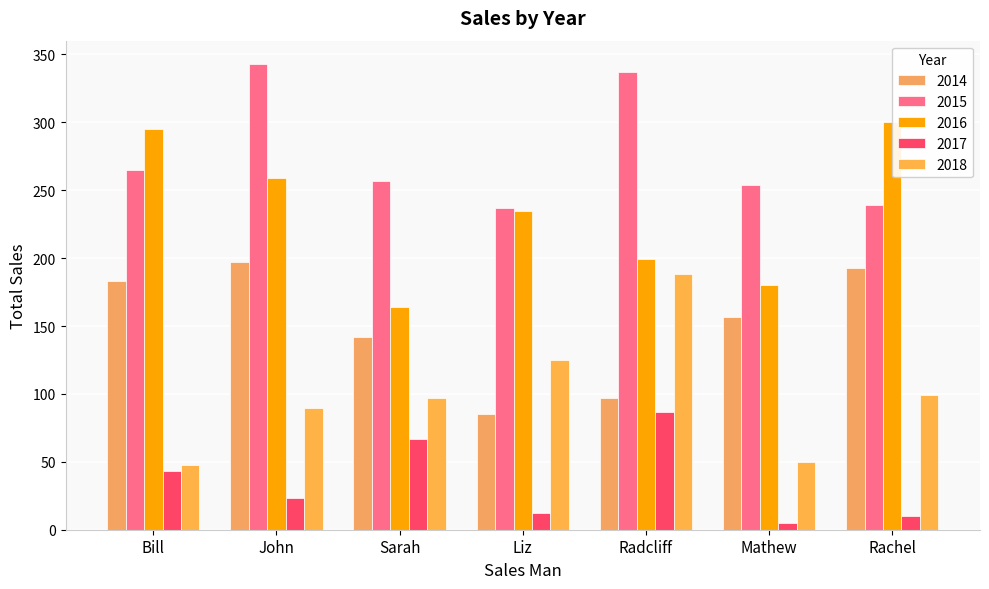

What is the value of the 2016 bar at the 3rd from the left?

164